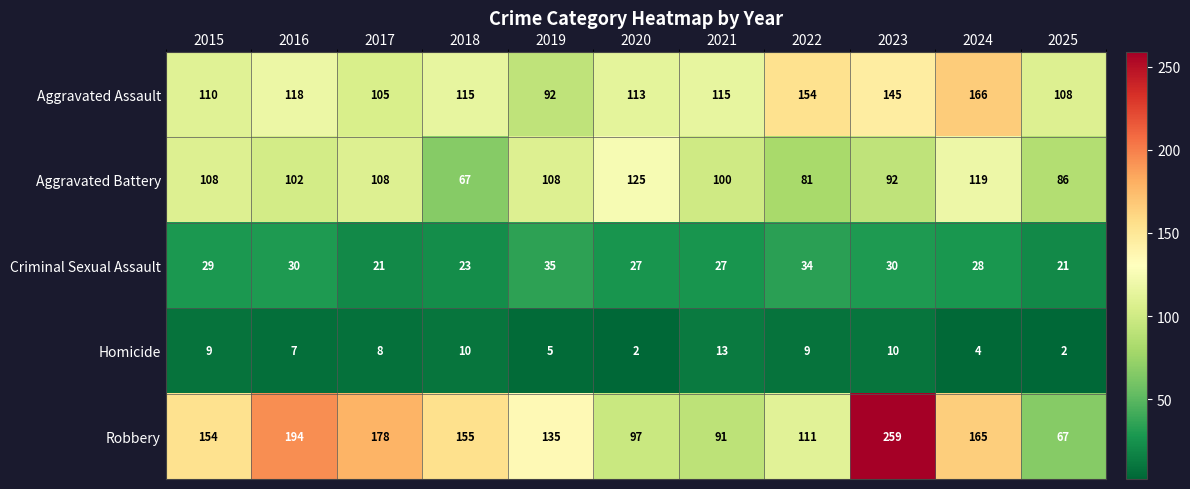

Is it true that Aggravated Battery equals 108 at 2015?

True